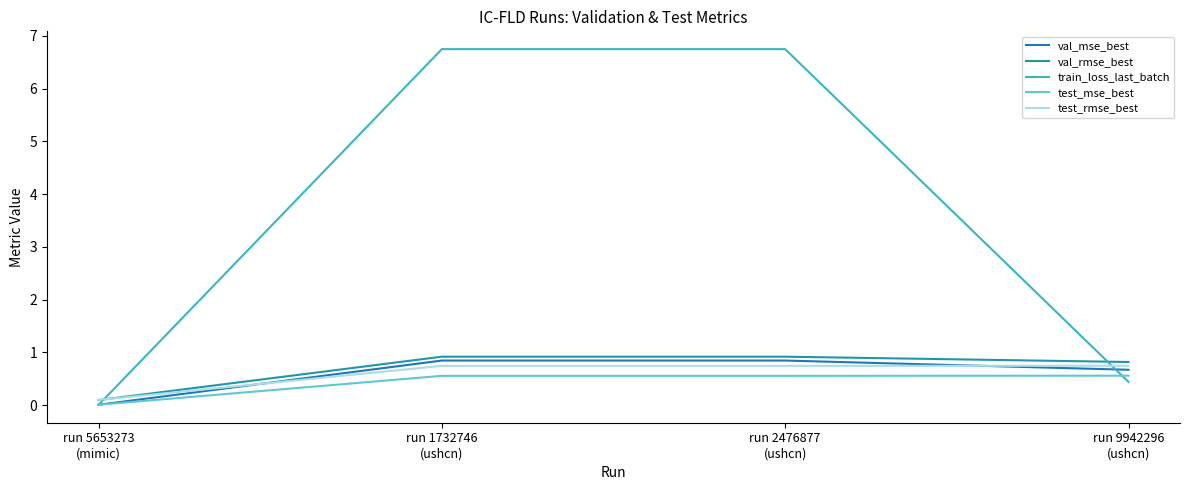

True or false: test_mse_best and test_rmse_best cross at least once.

False